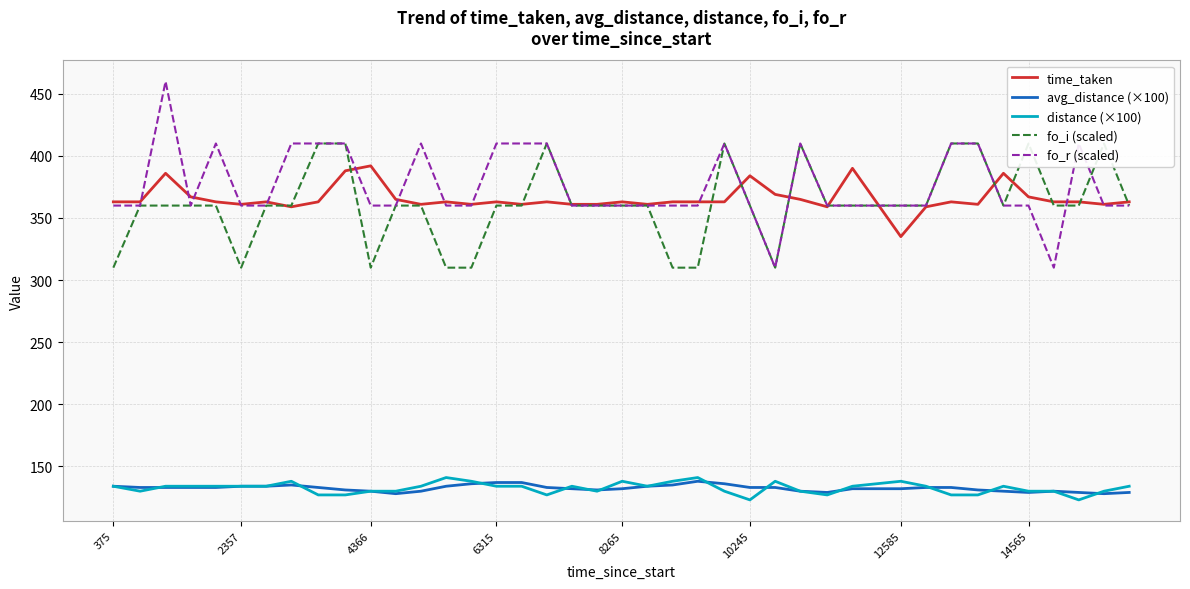

True or false: distance (×100) and time_taken cross at least once.

False